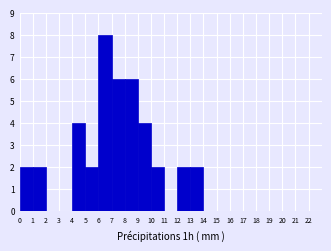

Reading left to right, transcribe this chart: for each bar, give the range it covers on the x-axis and its height. The values are not printed on the chart, so give them approximately, as read against the axis.

0 to 1: 2
1 to 2: 2
2 to 3: 0
3 to 4: 0
4 to 5: 4
5 to 6: 2
6 to 7: 8
7 to 8: 6
8 to 9: 6
9 to 10: 4
10 to 11: 2
11 to 12: 0
12 to 13: 2
13 to 14: 2
14 to 15: 0
15 to 16: 0
16 to 17: 0
17 to 18: 0
18 to 19: 0
19 to 20: 0
20 to 21: 0
21 to 22: 0
22 to 23: 0